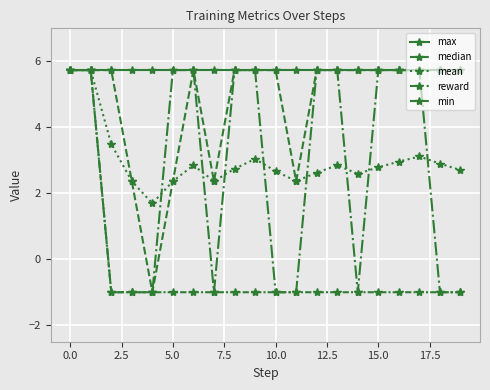

How many interior local valleys does the median series have?

3